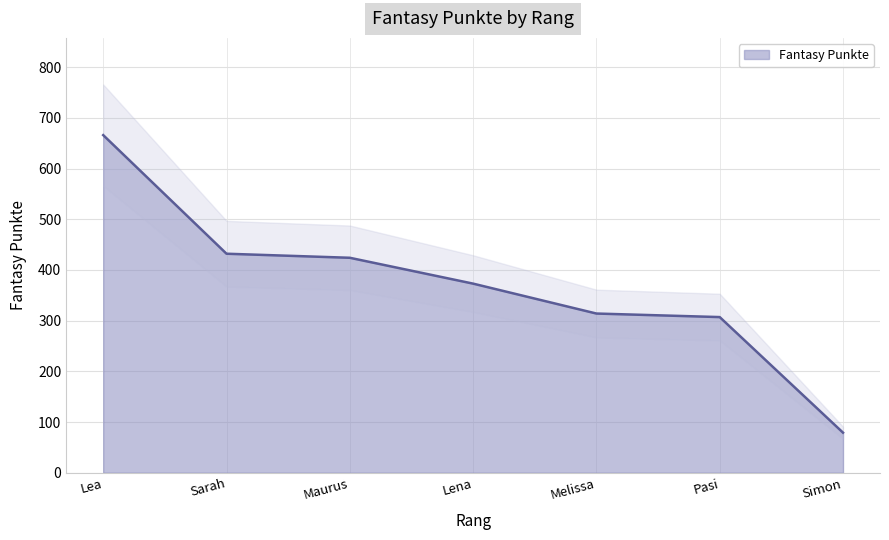

Which category has the highest value across all series?

Lea